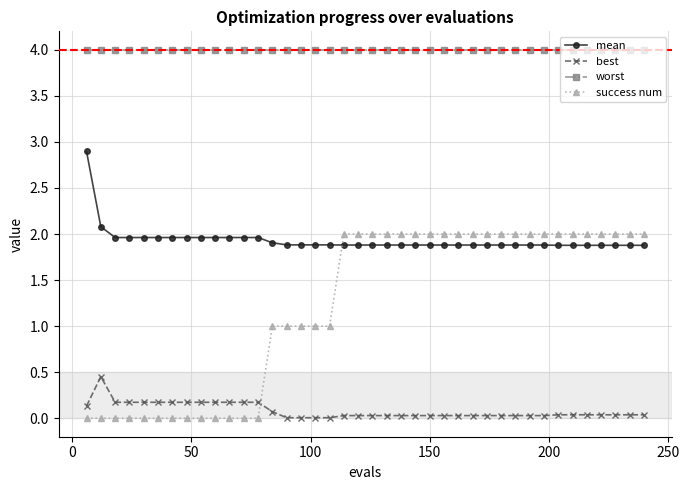

What is the highest value of the mean series?

2.9